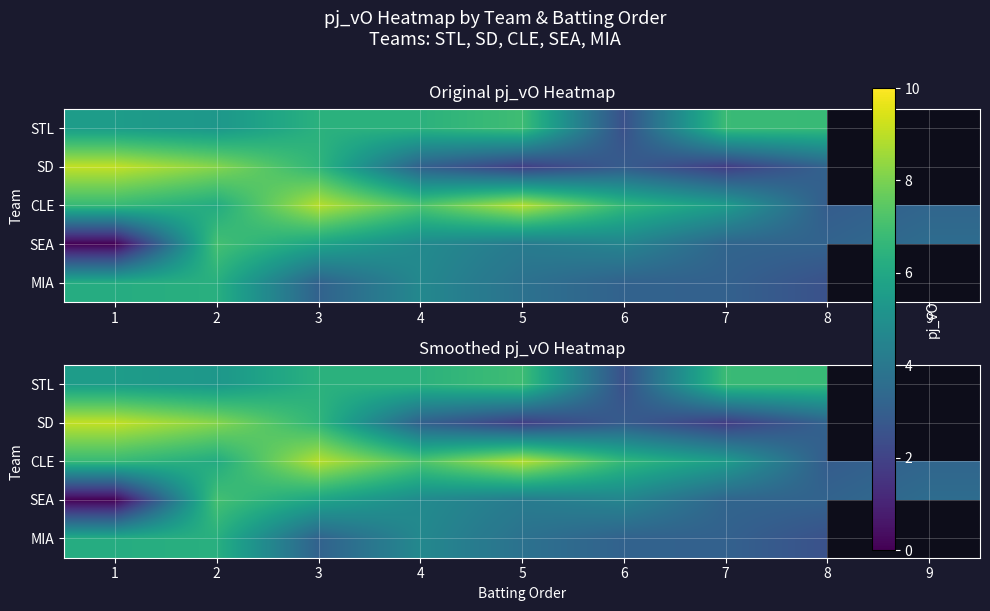

The value of SD at 1 is 2.4. True or false?

False